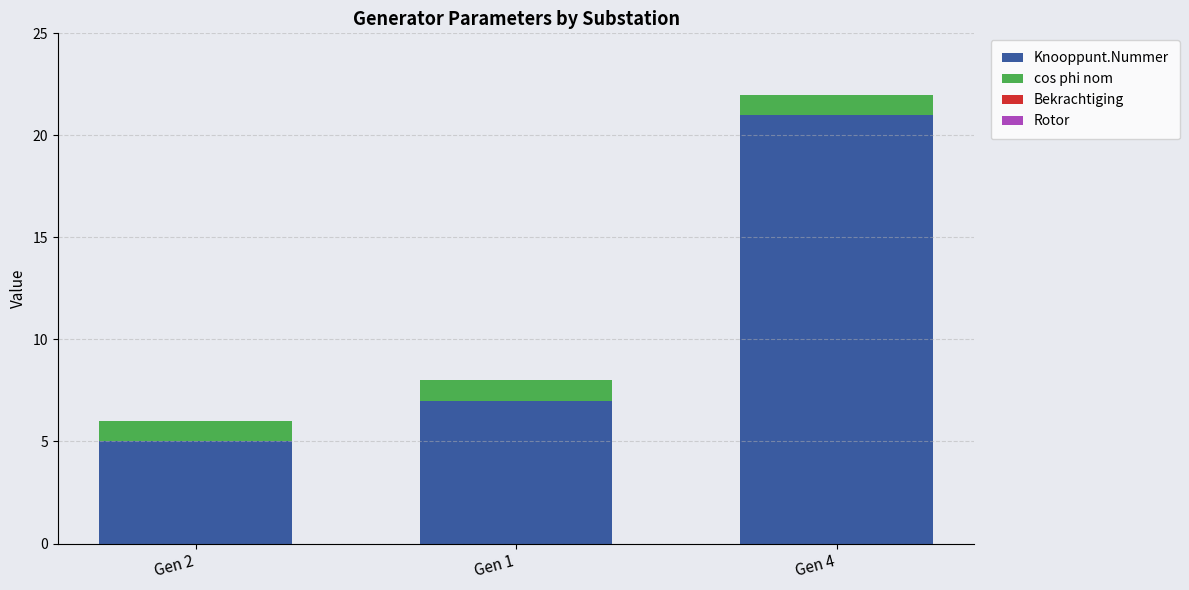

Which category has the lowest value in the Knooppunt.Nummer series?

Gen 2